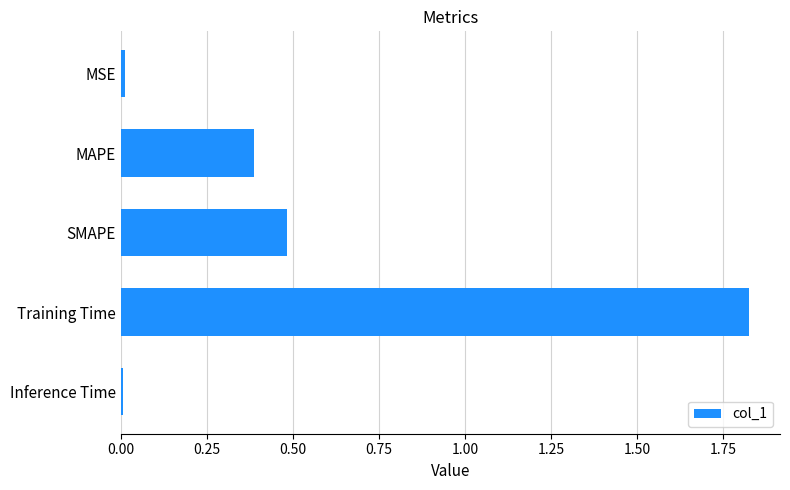

How many bars are there in total?

5